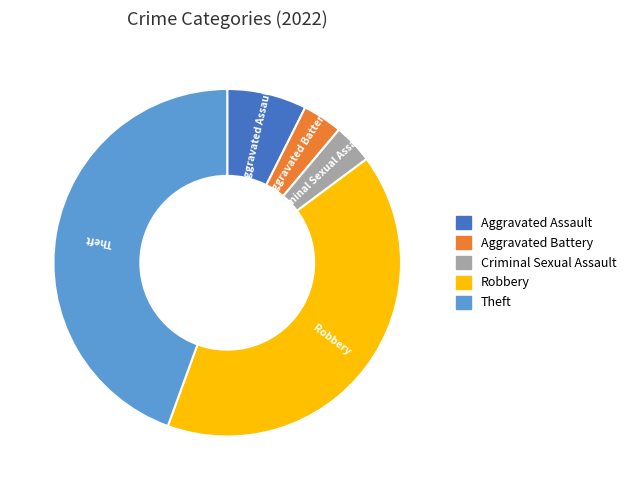

What is the largest slice in the pie chart?

Theft